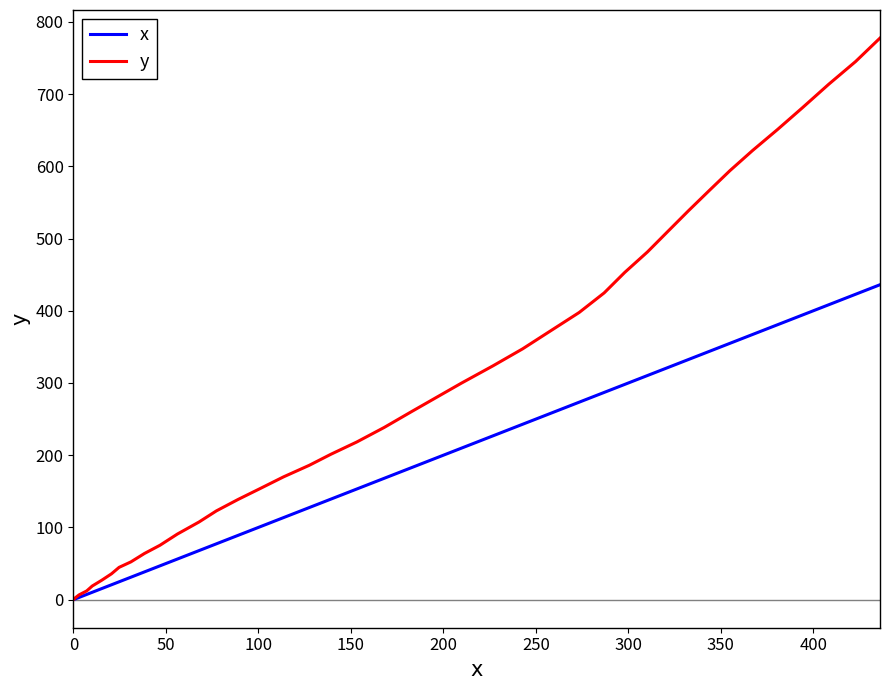

Which series has the largest total across all categories?

y